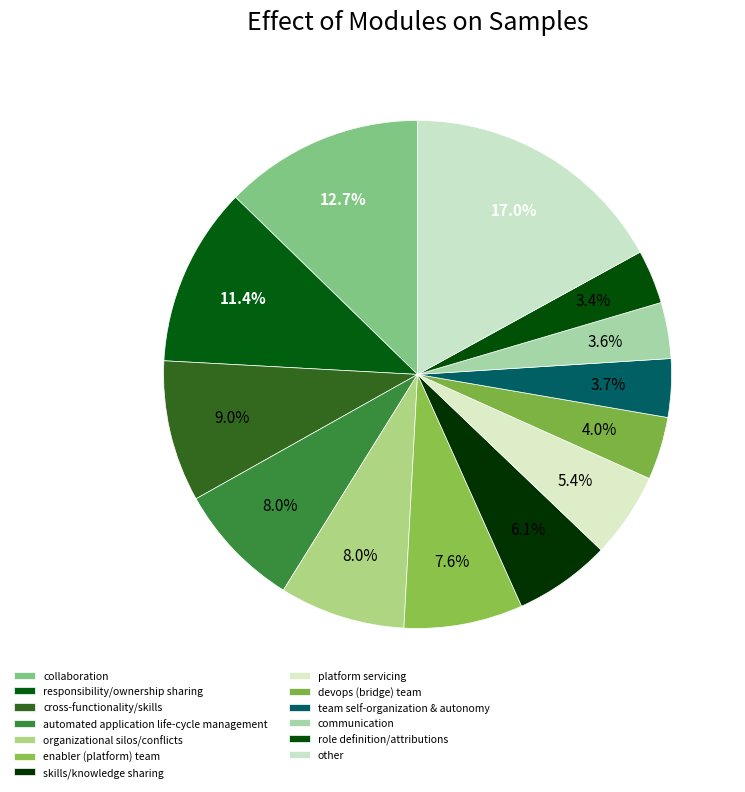

Count the number of slices in the pie.

13